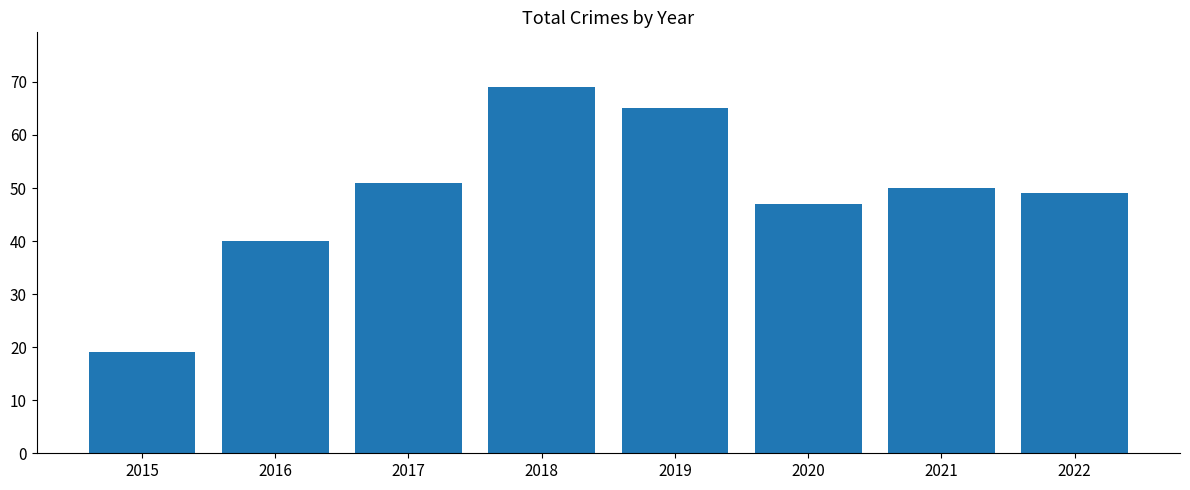

Which label corresponds to the smallest value in the chart?

2015